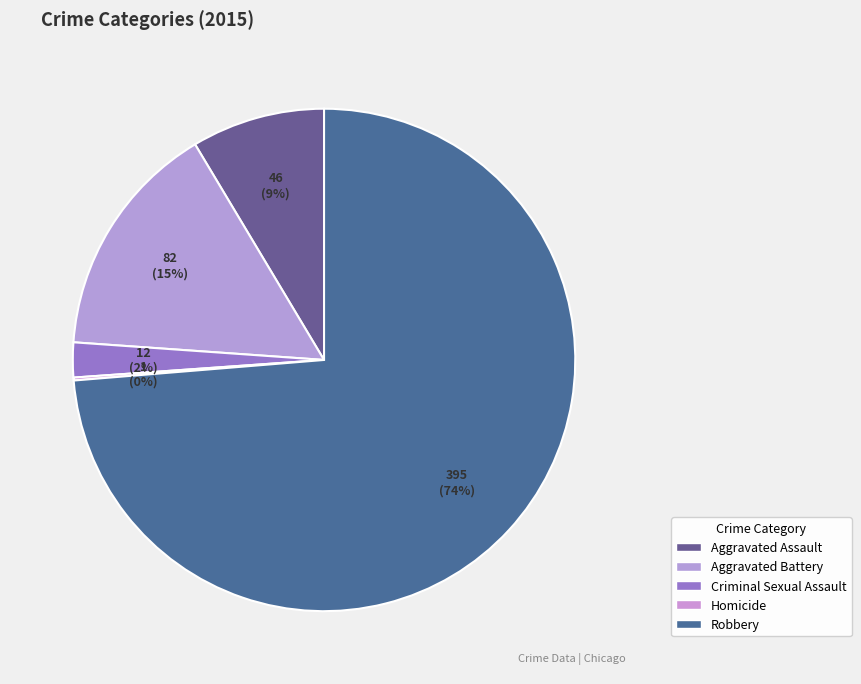

What portion of the pie excludes Criminal Sexual Assault?

97.8%